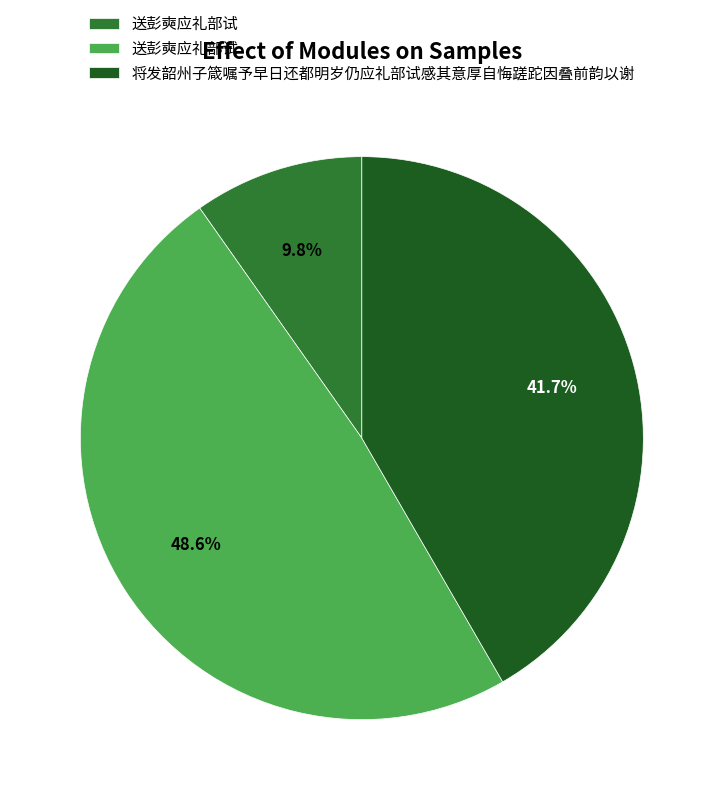

Is there a majority slice in this chart?

No